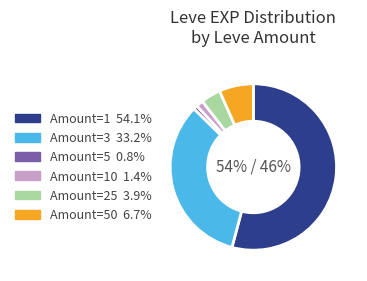

To the nearest percent, what is the average slice percentage?

17%